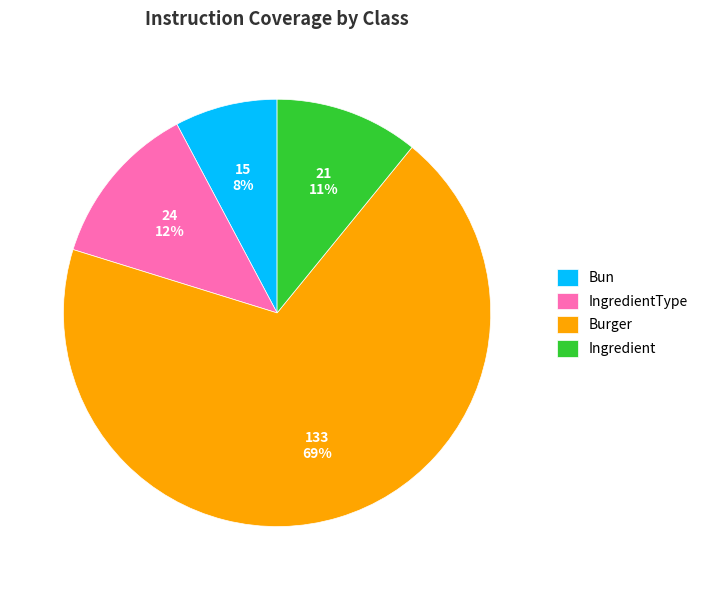

The IngredientType slice represents 12% of the pie. True or false?

True